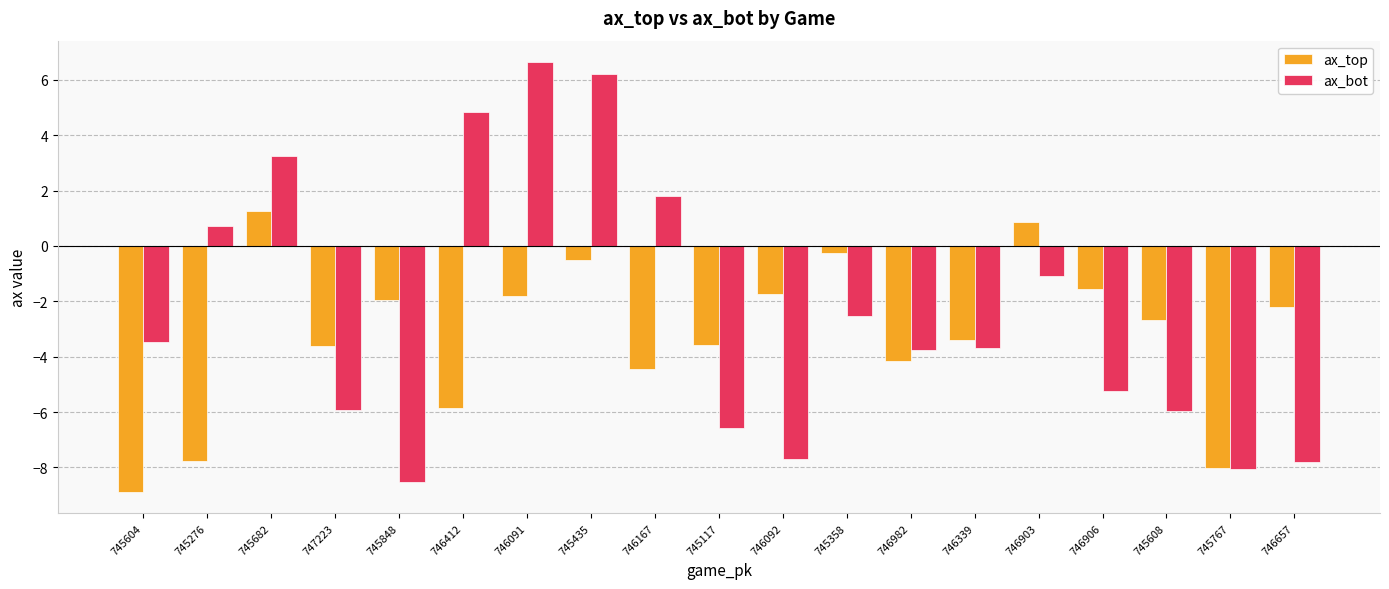

What is the difference between the highest and lowest values at 745608?

3.3